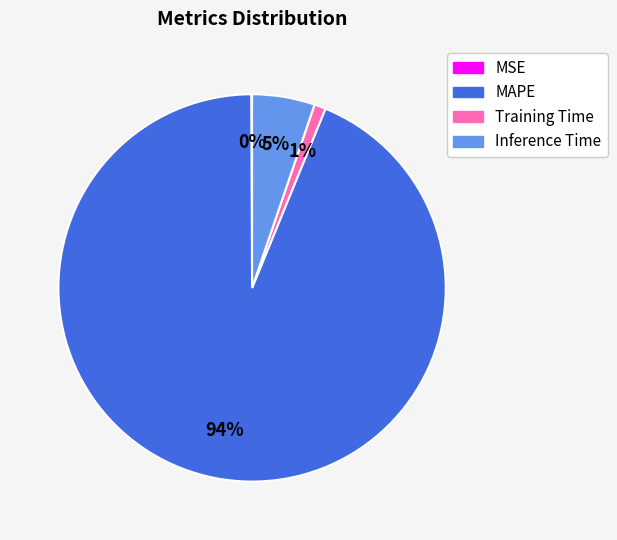

What is the ratio of the value at Inference Time to the value at MAPE?

0.1